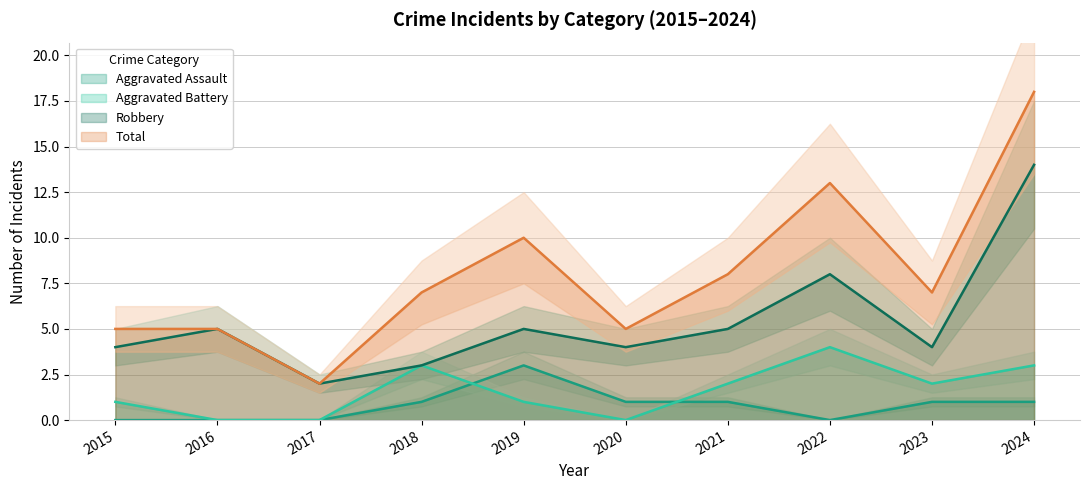

Which series has the largest total across all categories?

Total